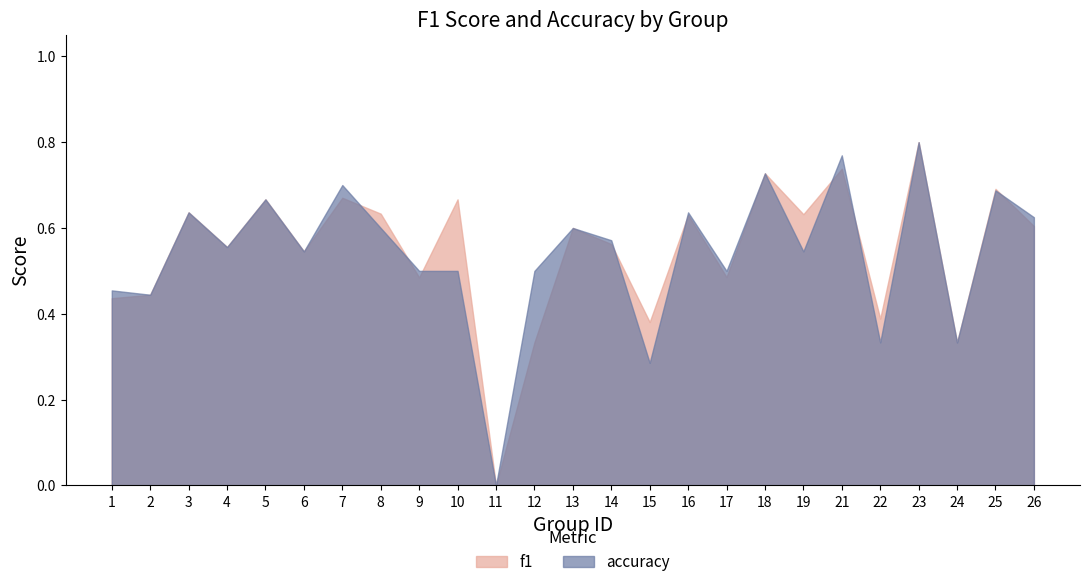

Reading left to right, extract all data points from this chart.

f1: 0.4	0.4	0.6	0.6	0.7	0.5	0.7	0.6	0.5	0.7	0.0	0.3	0.6	0.6	0.4	0.6	0.5	0.7	0.6	0.7	0.4	0.8	0.3	0.7	0.6
accuracy: 0.5	0.4	0.6	0.6	0.7	0.5	0.7	0.6	0.5	0.5	0.0	0.5	0.6	0.6	0.3	0.6	0.5	0.7	0.5	0.8	0.3	0.8	0.3	0.7	0.6